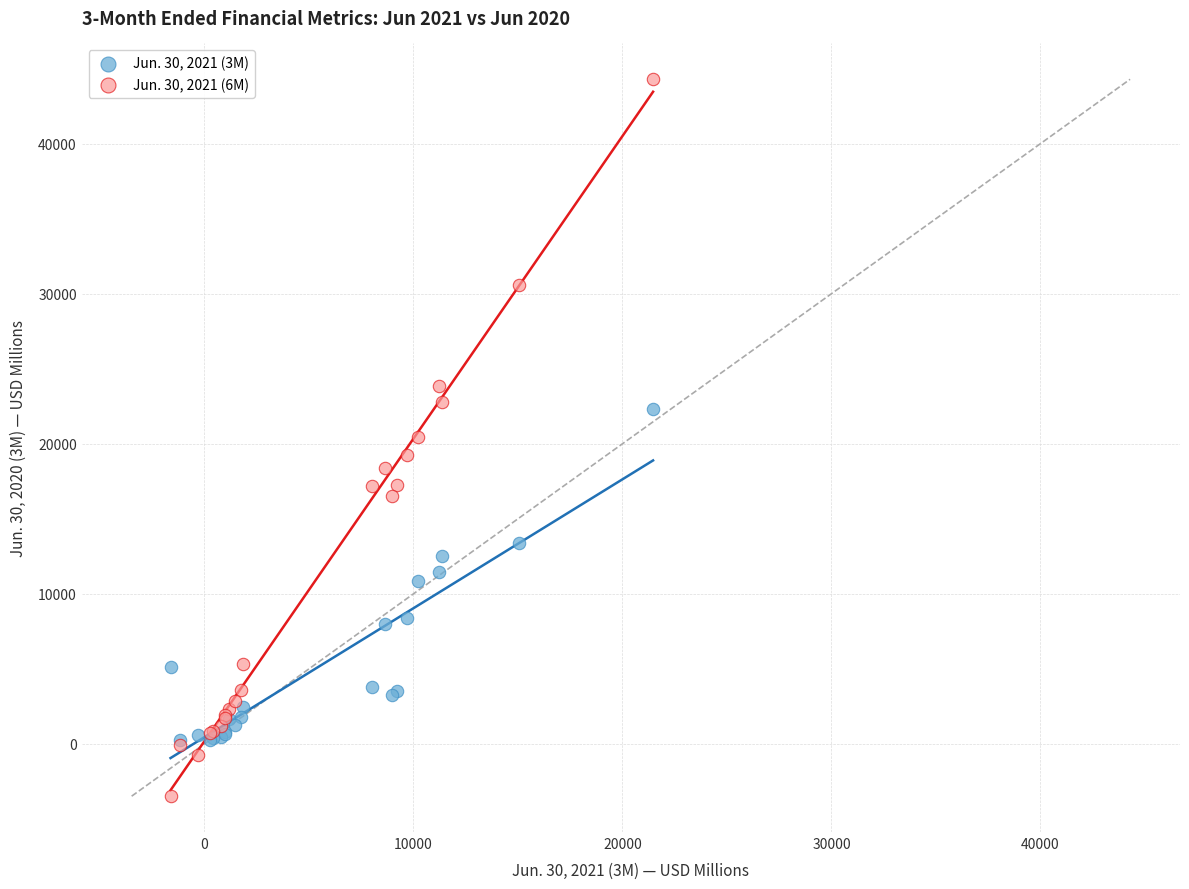

Which series reaches the maximum Y coordinate?

Jun. 30, 2021 (6M)